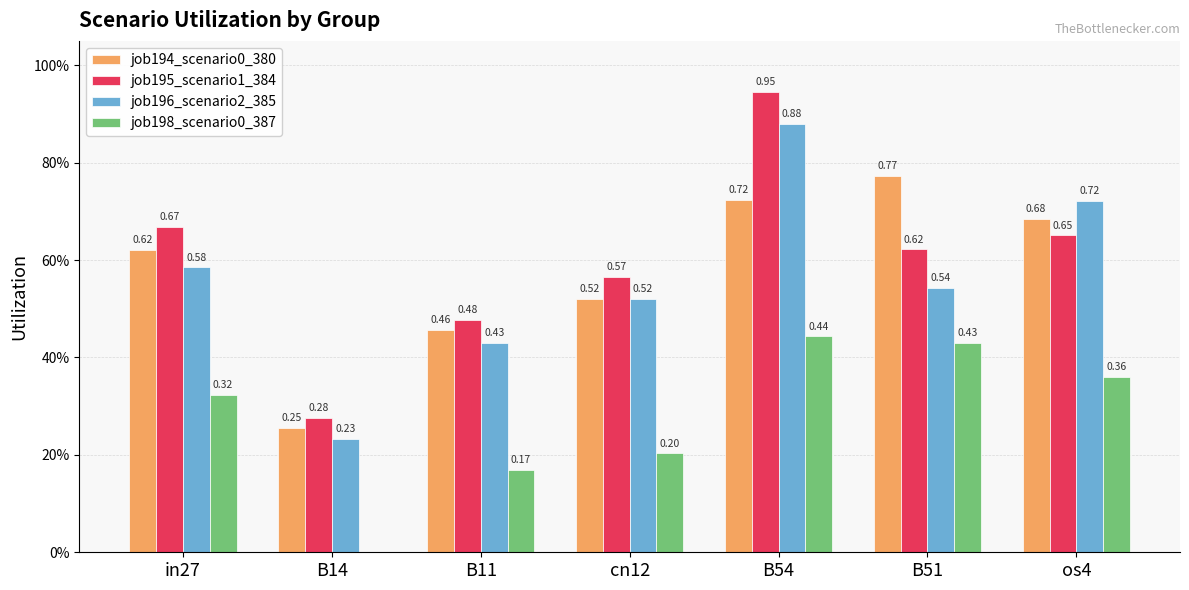

What is the difference between the highest and lowest values at os4?

0.4